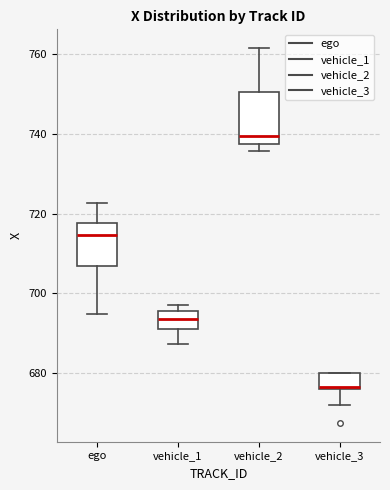

Where is the lower edge of the box for vehicle_1 on the y-axis? The values are not printed on the chart, so give them approximately, as read against the axis.

692